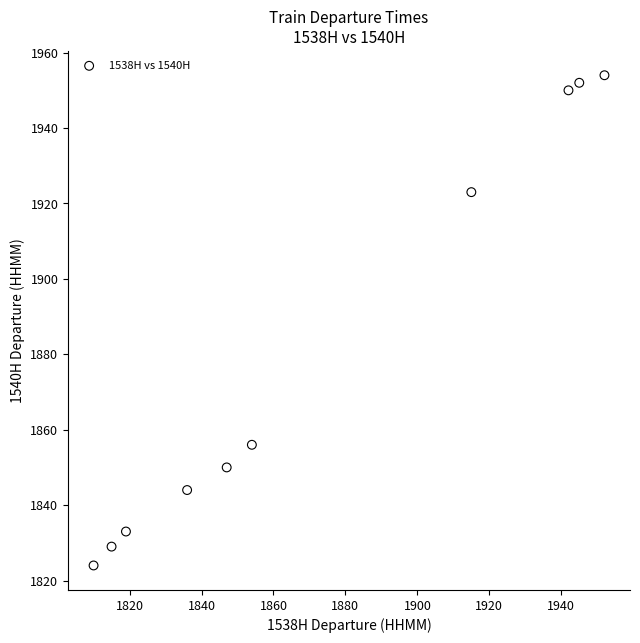

What is the average Y value?

1882